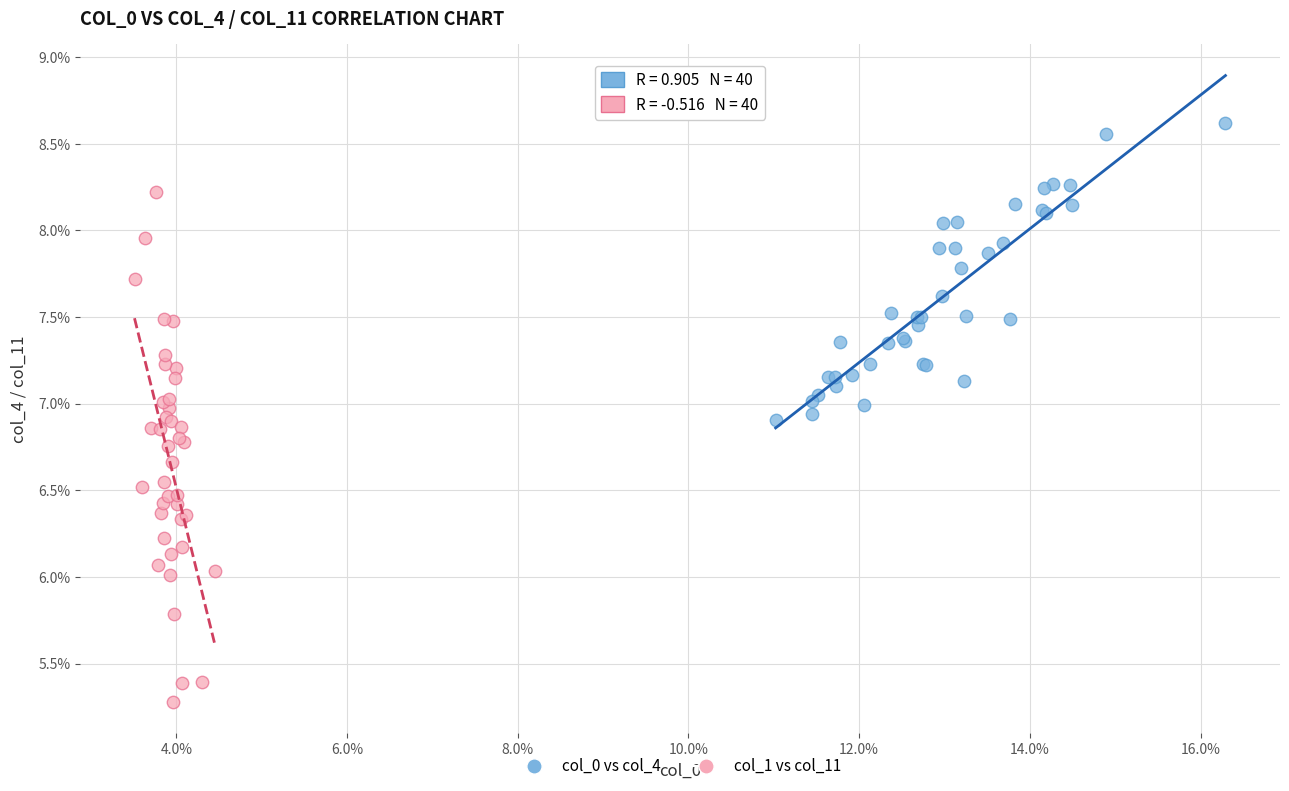

Which series reaches the maximum Y coordinate?

col_0 vs col_4